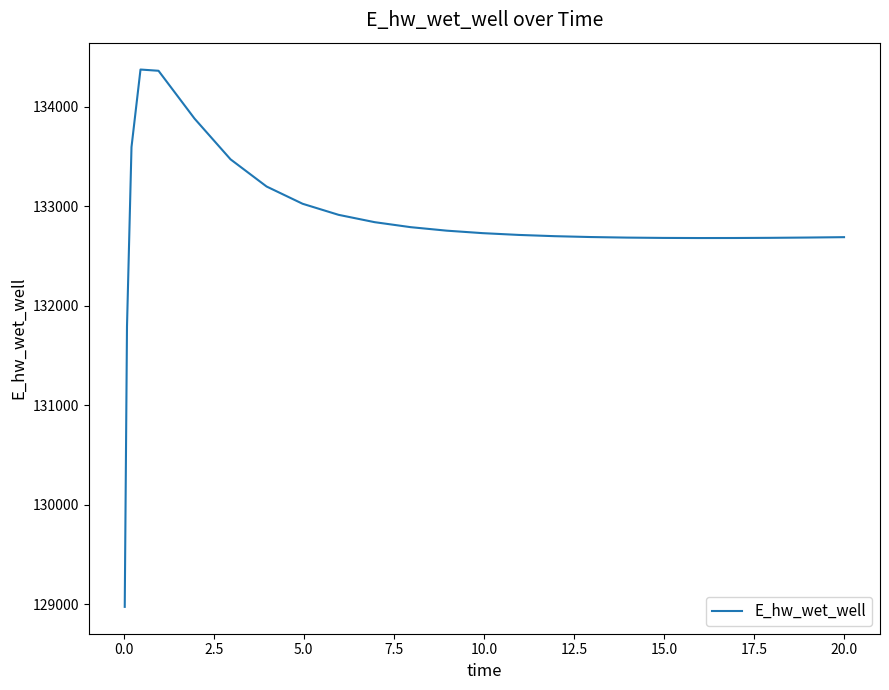

What is the sum of all values?

3320252.7